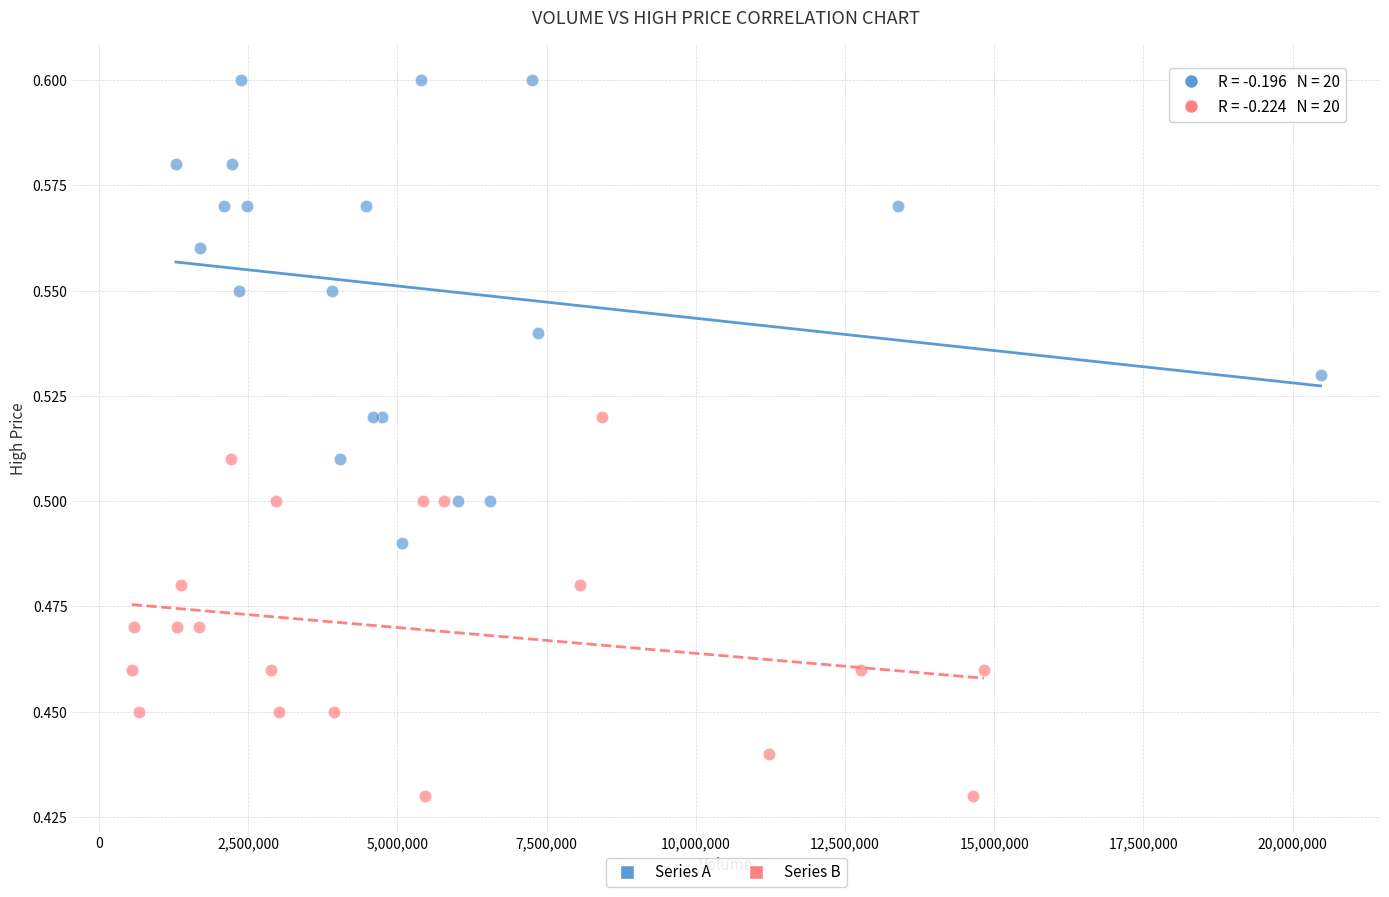

Which series reaches the maximum Y coordinate?

Series A